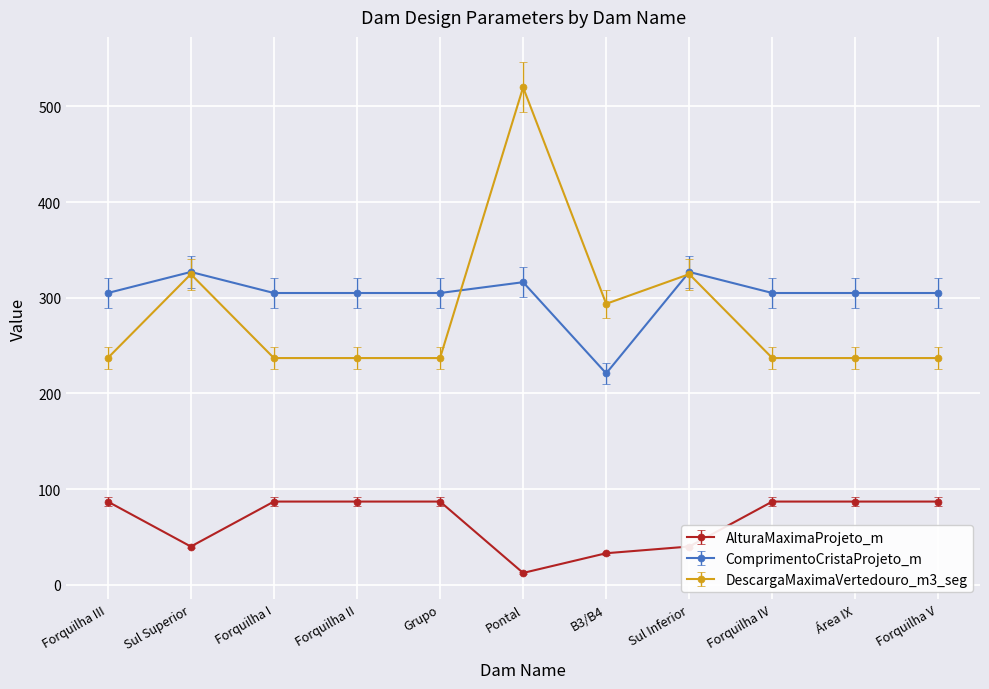

Which series has the widest spread of values?

DescargaMaximaVertedouro_m3_seg